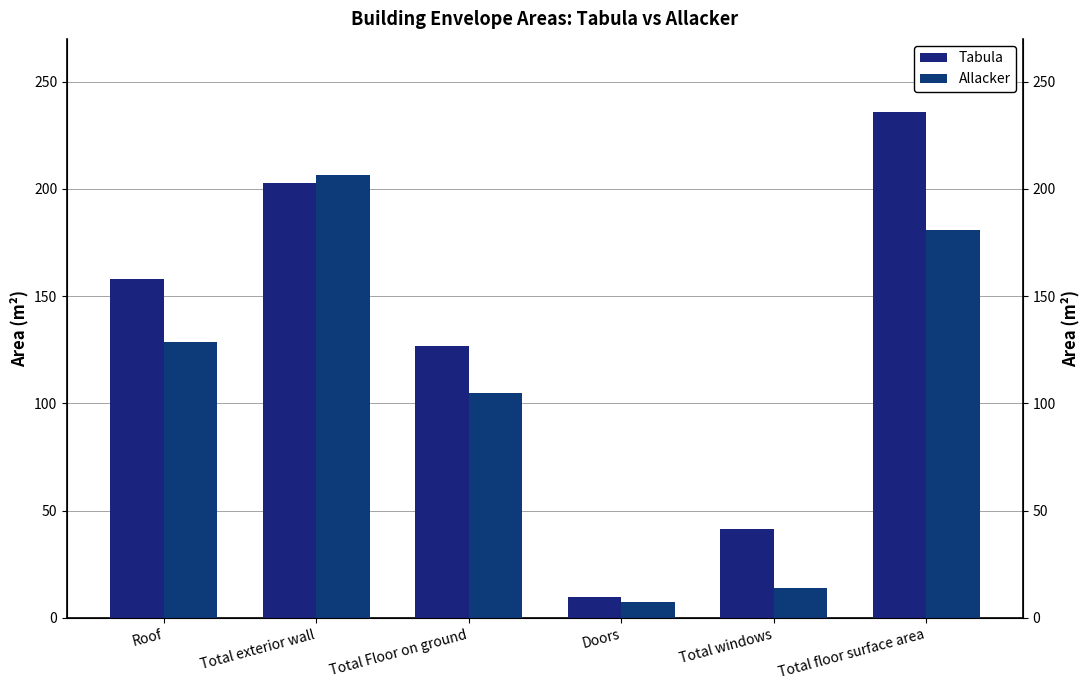

Is it true that Allacker equals 63.3 at Total floor surface area?

False